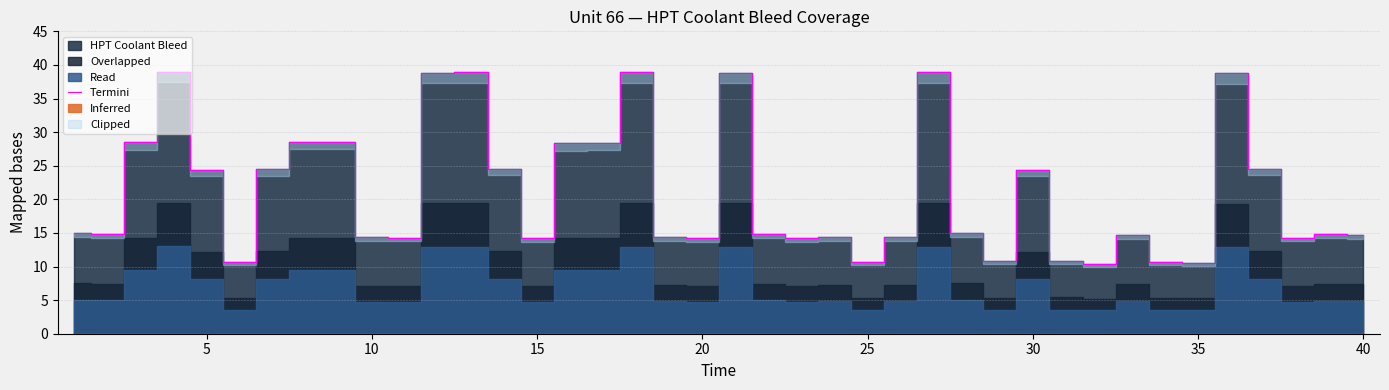

Does the chart display data point markers on the line(s)?

No